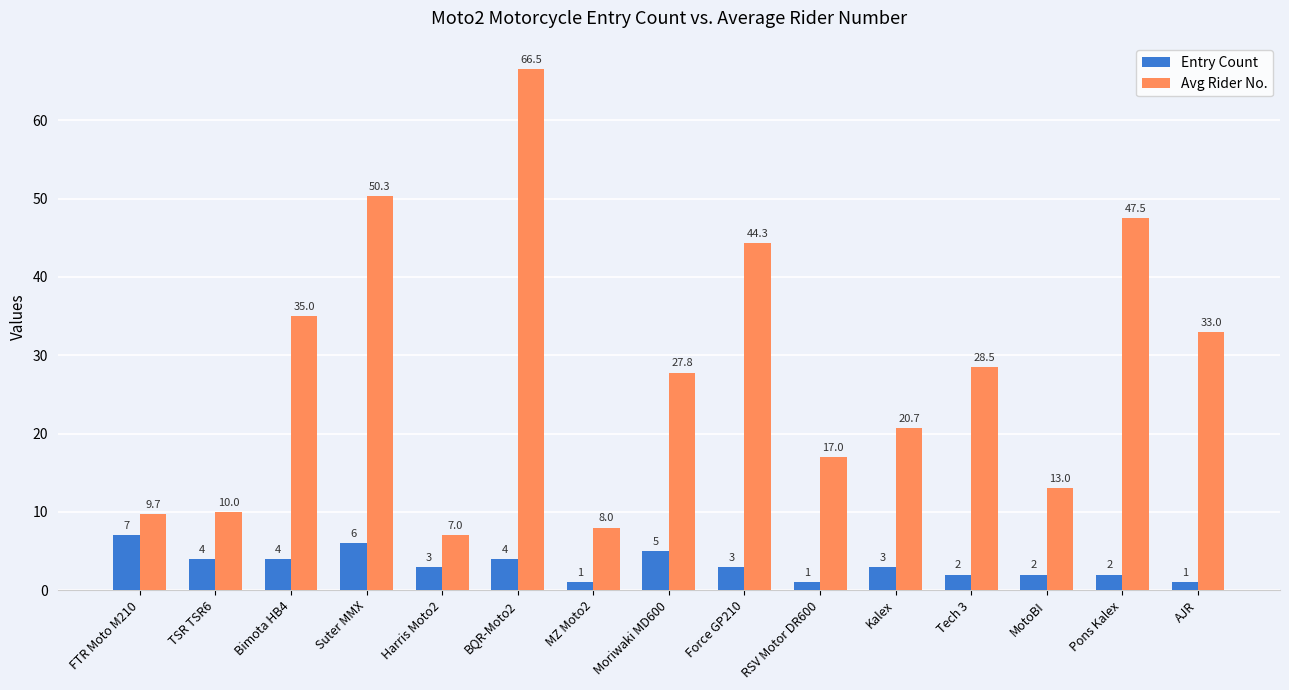

What is the value of the Entry Count bar at the 2nd from the left?

4.0